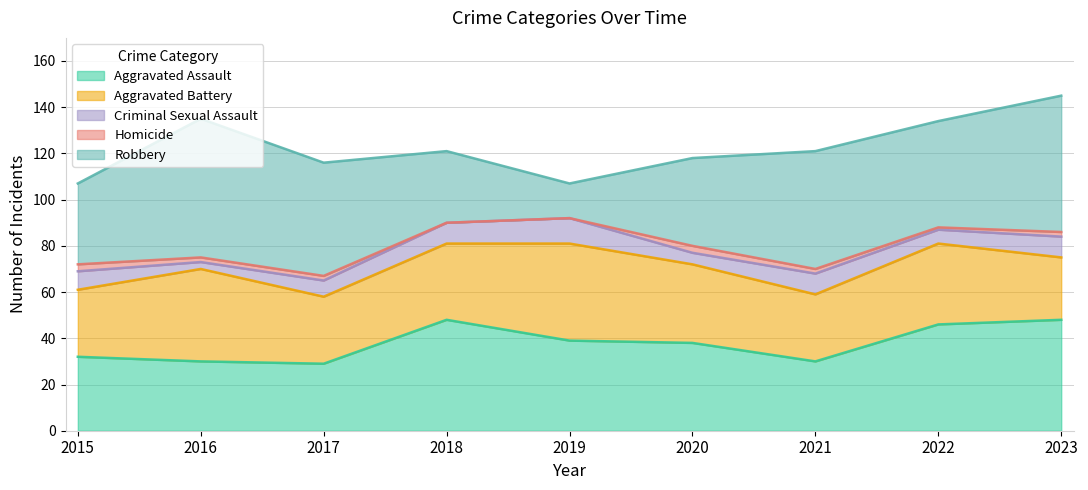

The Homicide series shows 0 at 2019. True or false?

True